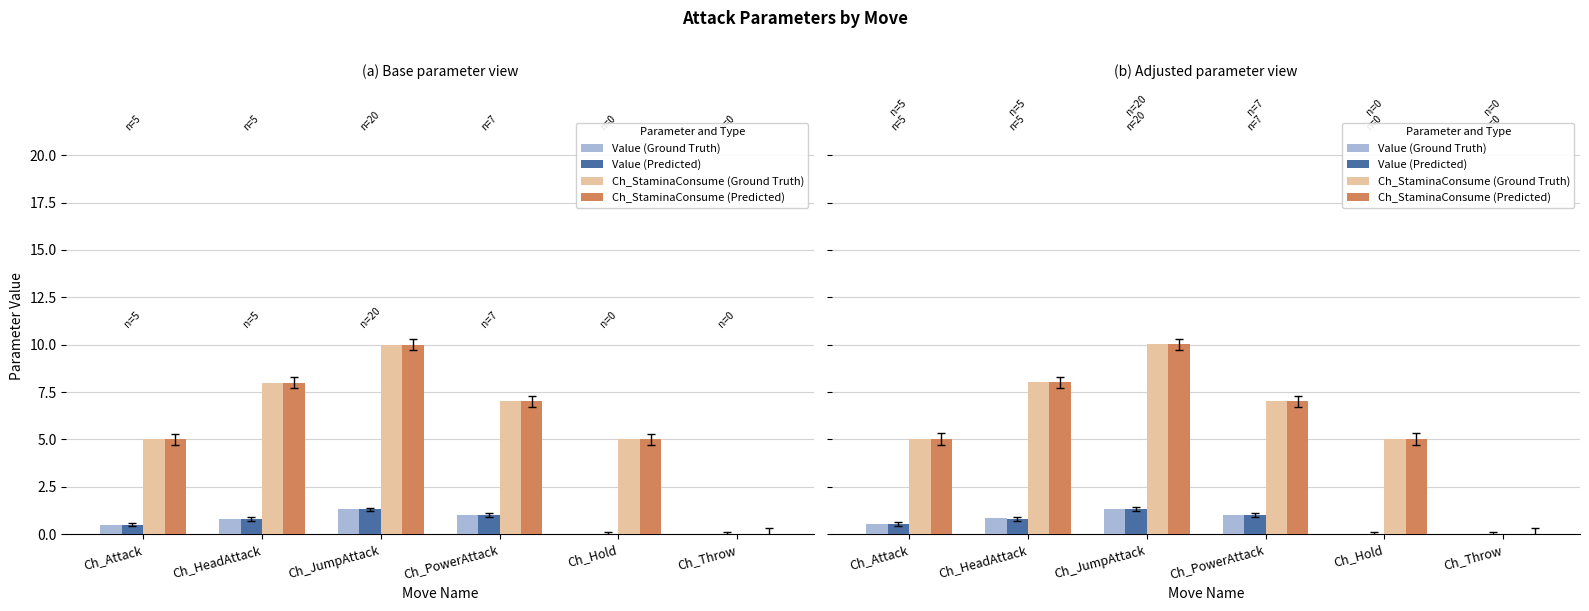

Which series has the largest range (max minus min)?

Ch_StaminaConsume (Ground Truth)